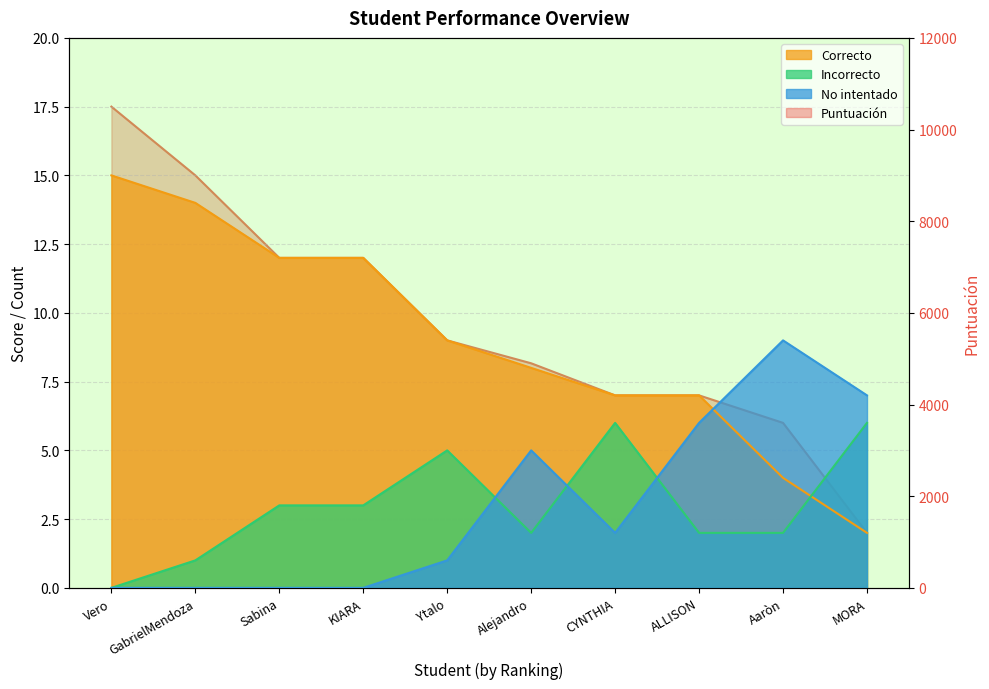

How many No intentado values are between 0 and 6?

8